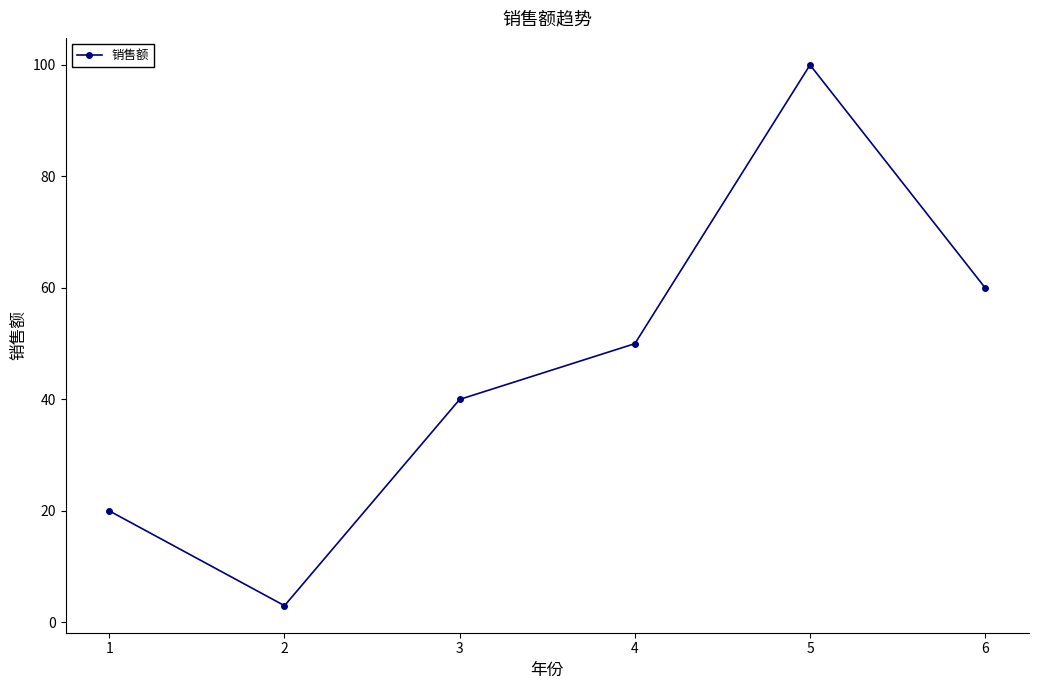

The value at 1 is 20. True or false?

True